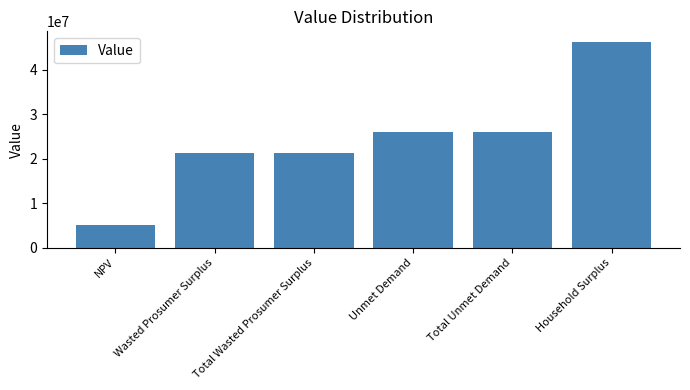

What is the approximate value at Total Wasted Prosumer Surplus?

21220342.1